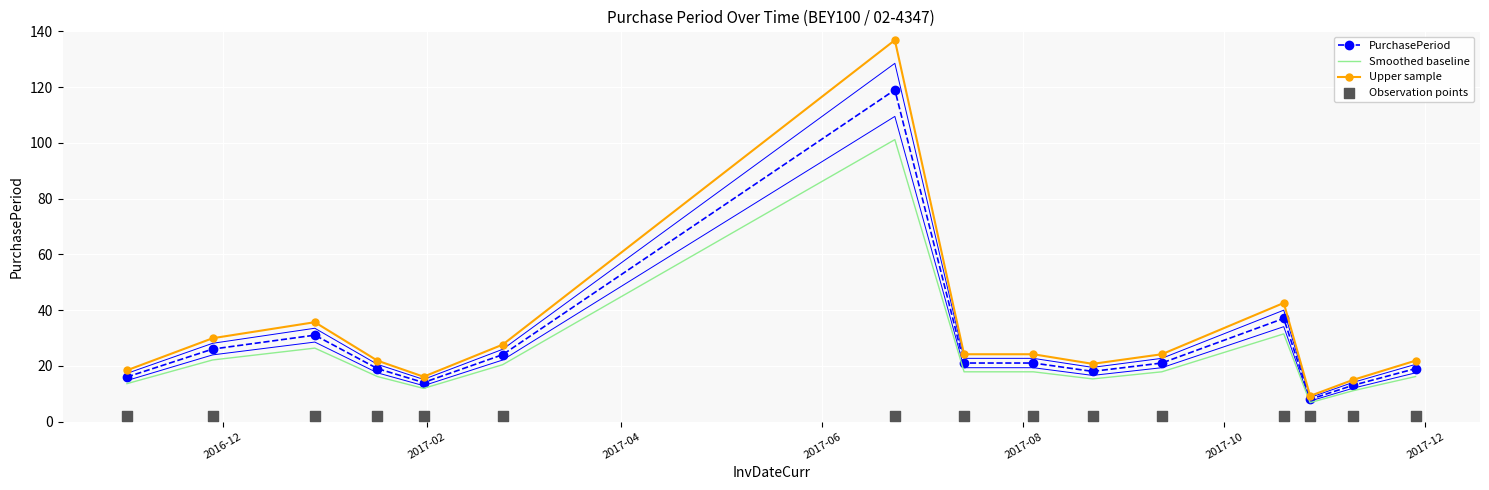

What is the highest value of the PurchasePeriod series?

119.0